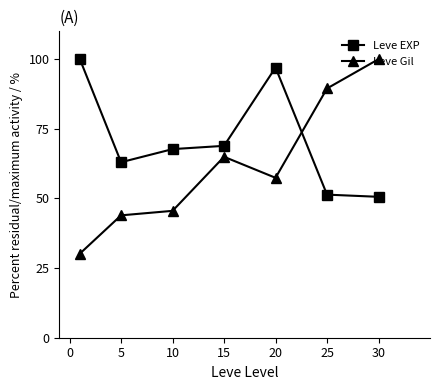

What is the maximum value for Leve EXP?

100.0